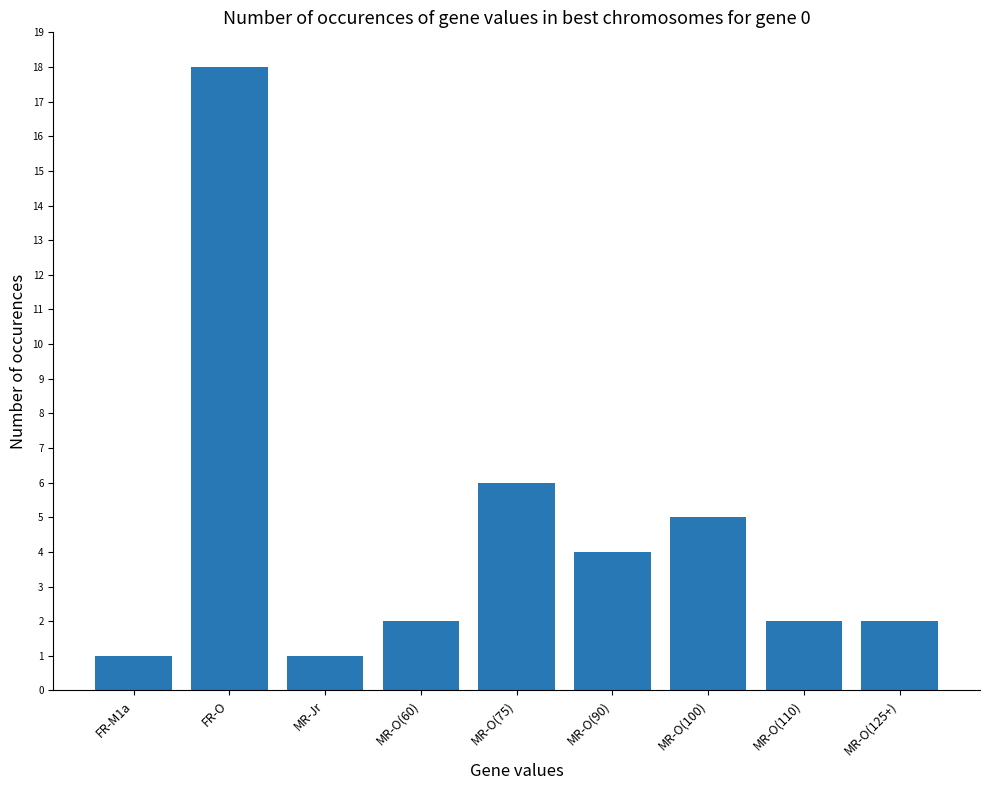

Does the chart contain any negative values?

No